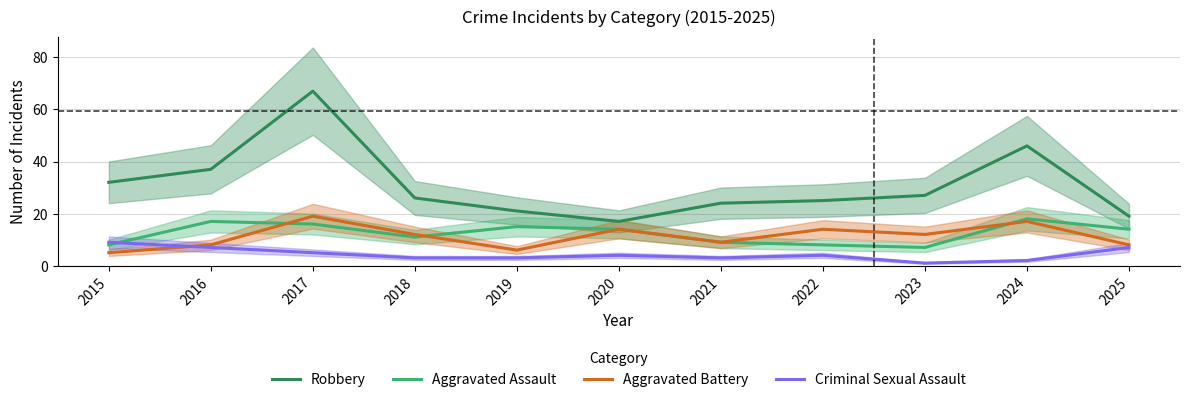

Which series has the largest total across all categories?

Robbery